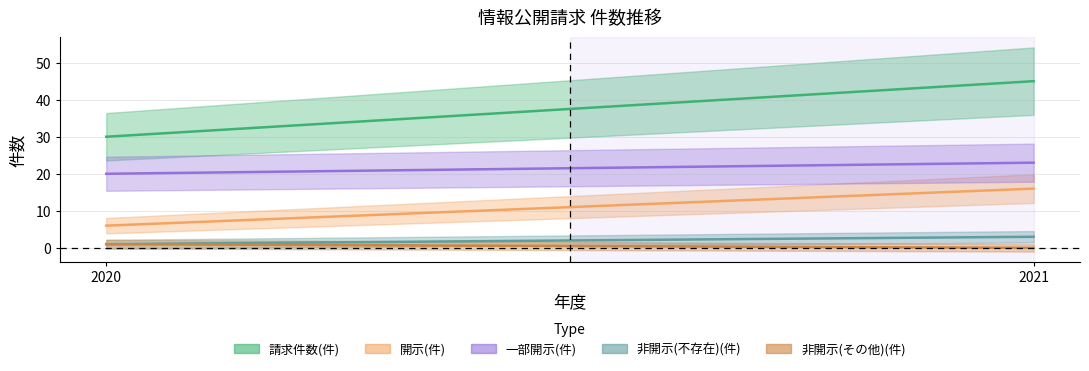

What is the value of the 開示(件) point at the 2nd from the left?

16